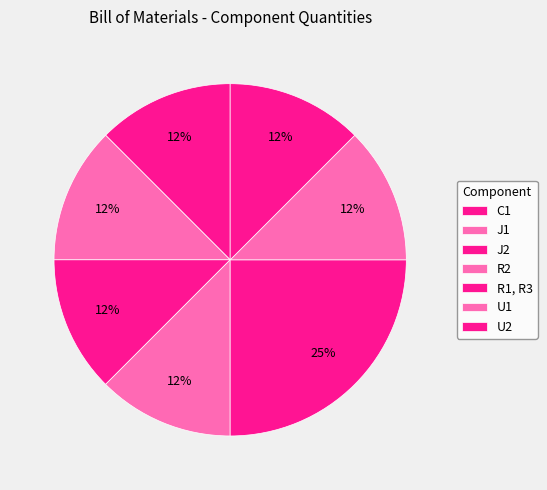

Approximately how many times larger is the value at R1, R3 compared to R2?

2.0